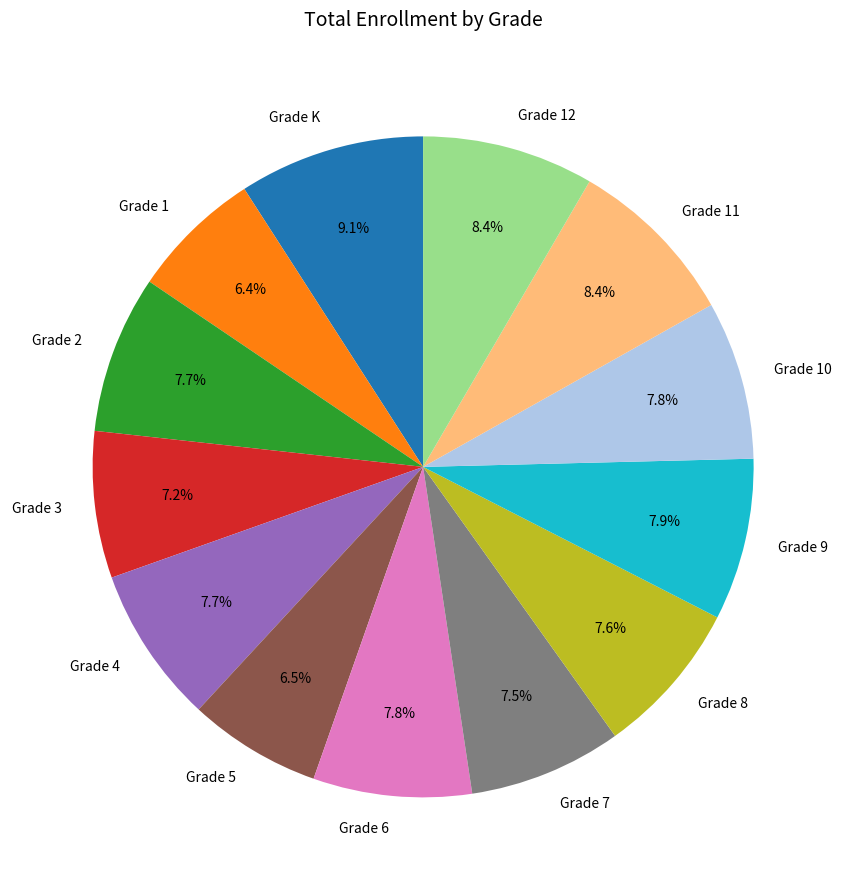

The Grade 8 slice represents 8% of the pie. True or false?

True